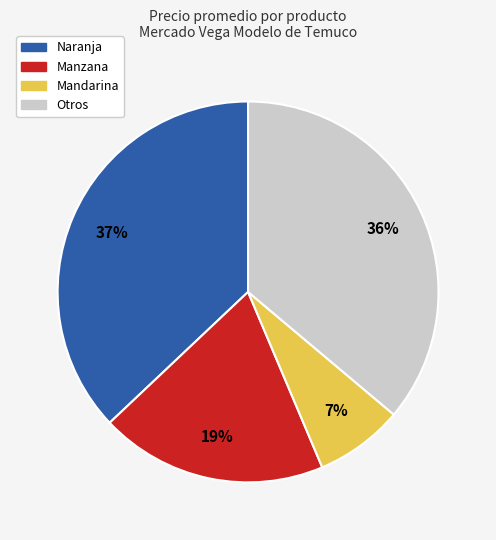

To the nearest percent, what is the difference between the largest and smallest slice percentages?

30%